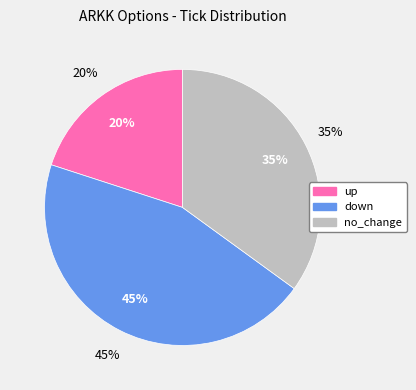

What is the ratio of the value at no_change to the value at down?

0.8